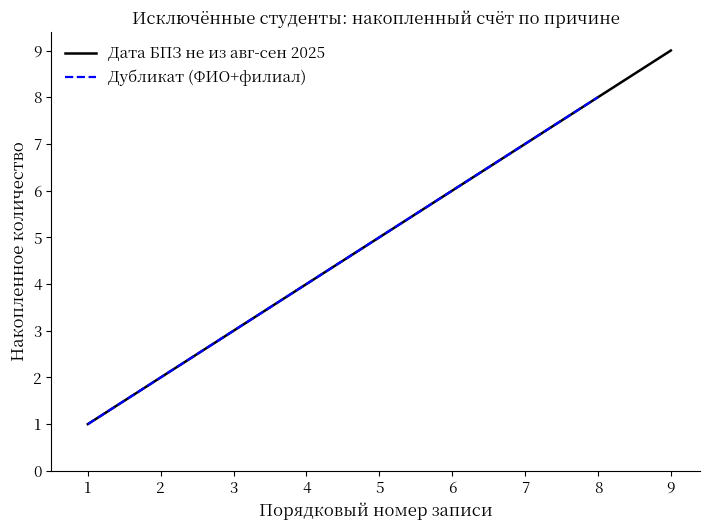

Which category has the highest value in the Дубликат (ФИО+филиал) series?

8